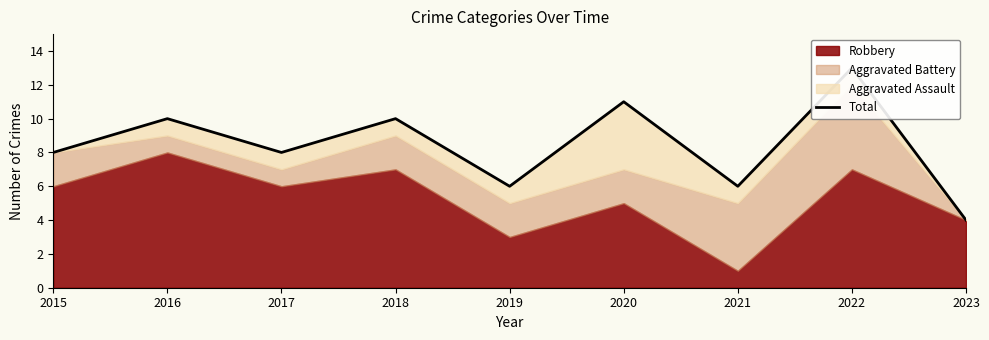

List the labels in order of value, smallest first.

2023, 2019, 2021, 2015, 2017, 2016, 2018, 2020, 2022